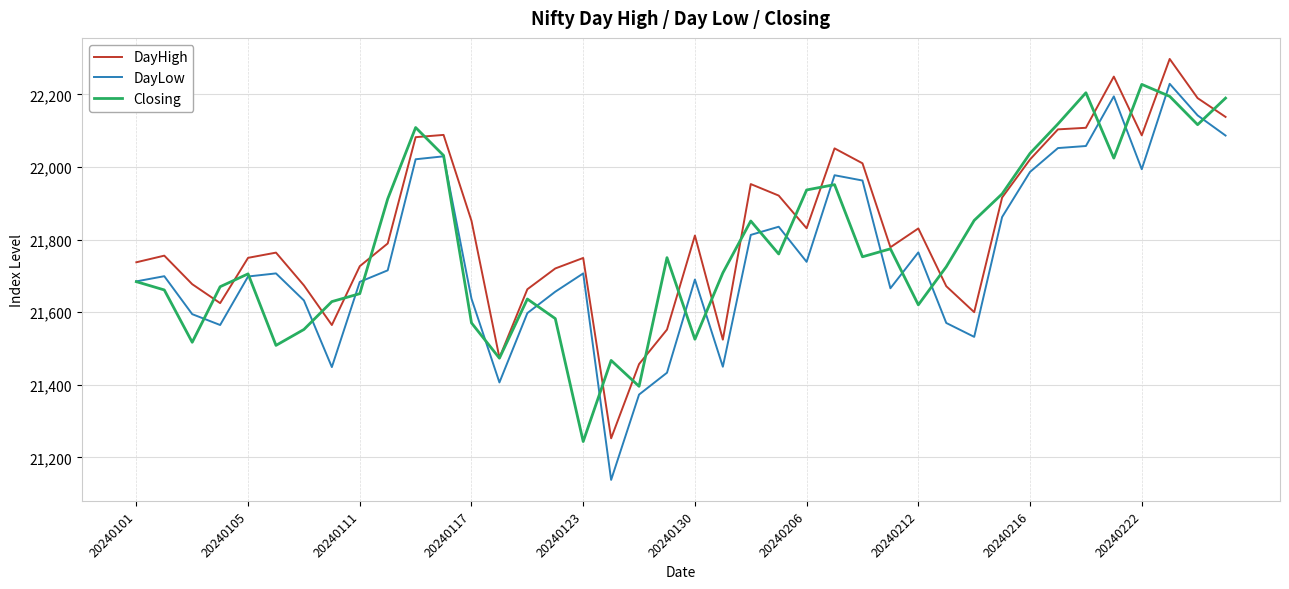

What is the minimum value shown in the chart?

21138.0